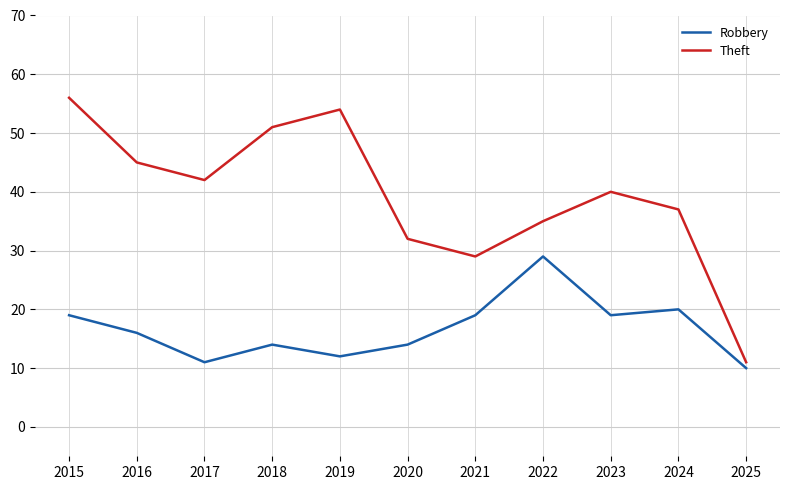

Is the value of Theft at 2021 greater than the value of Robbery at 2017?

Yes